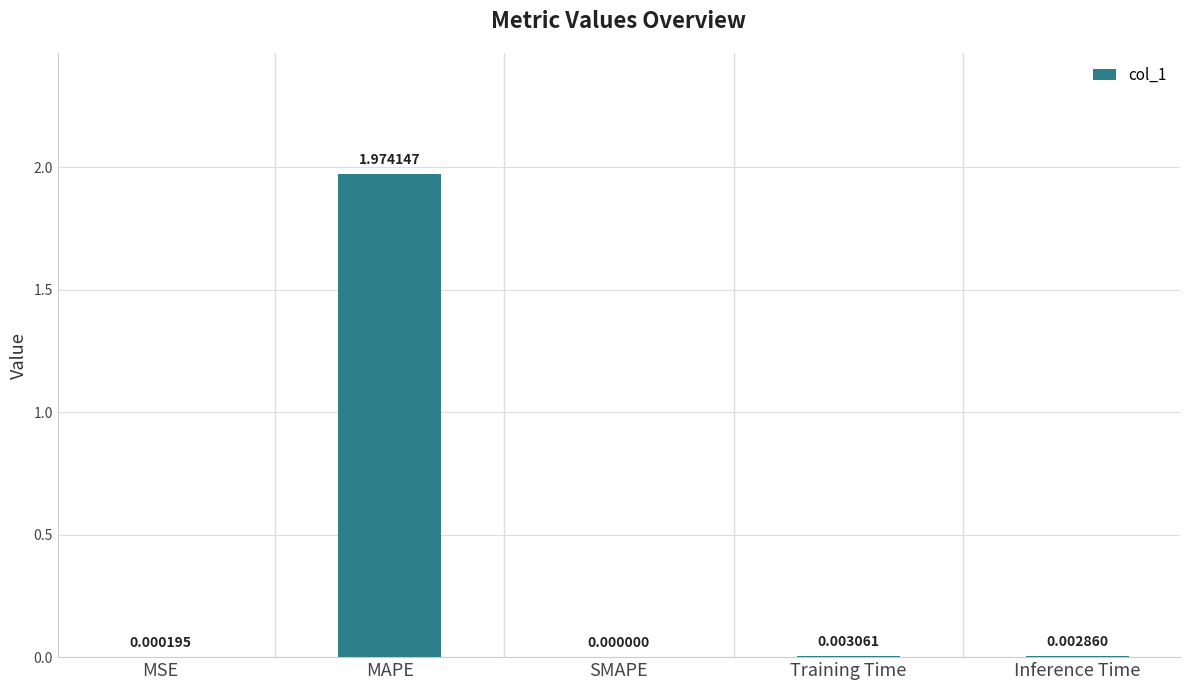

Are the bars horizontal?

No